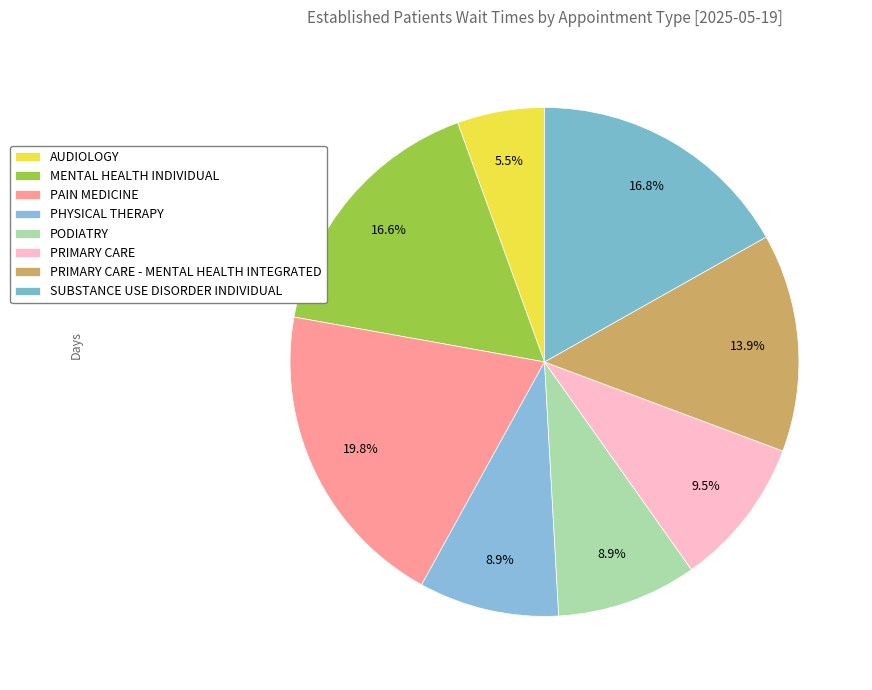

Is there any slice that represents more than half of the pie?

No